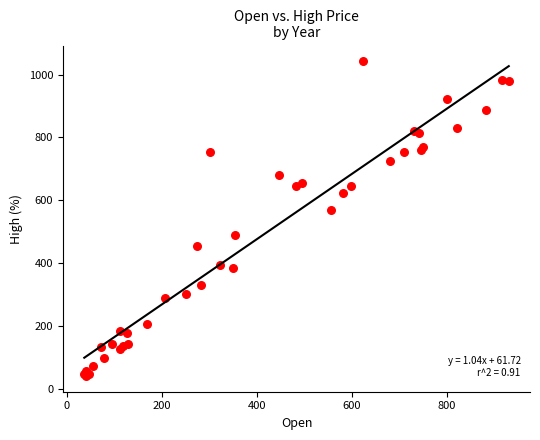

What Y value in the scatter plot is closest to 542?

568.9